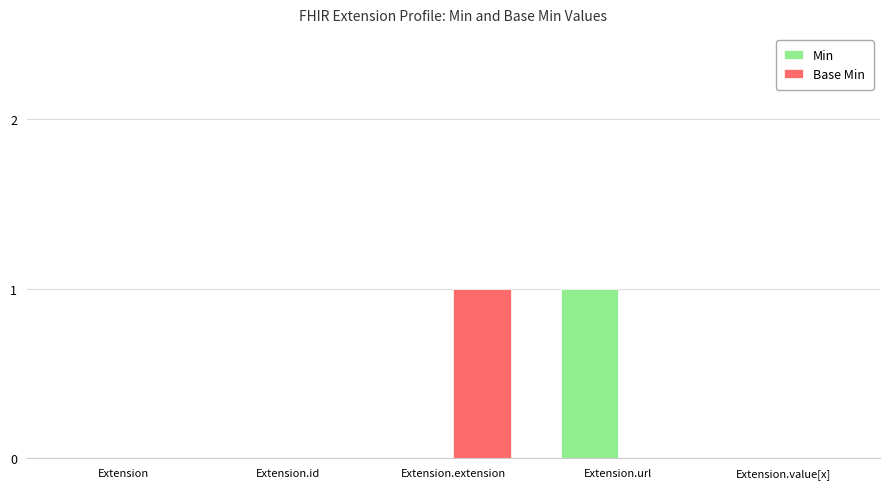

At which label does Base Min reach its peak?

Extension.extension